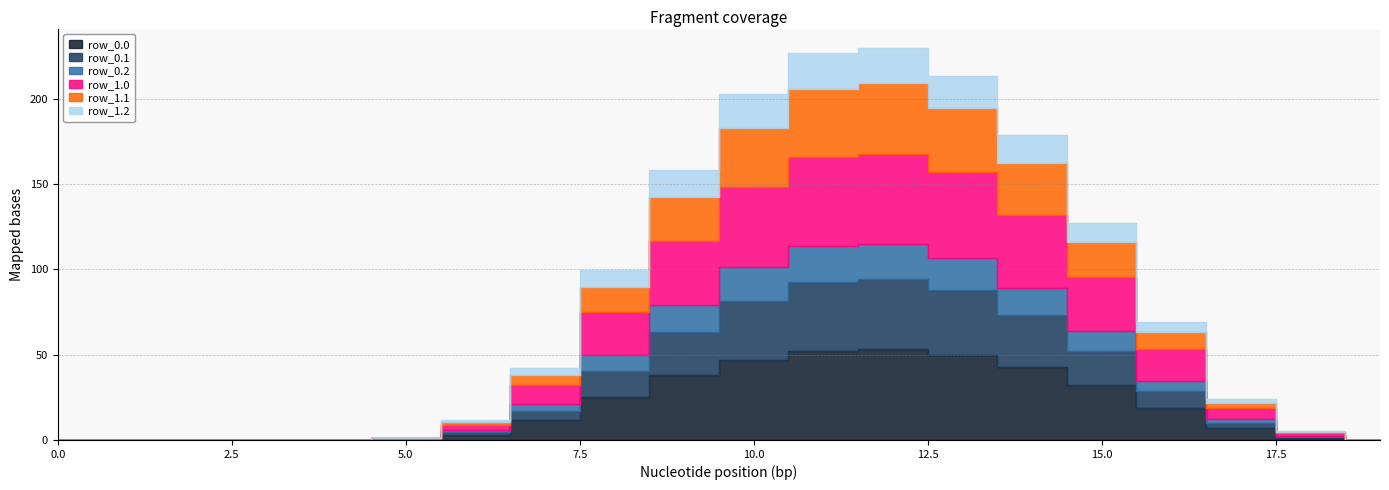

Is it true that row_0.1 equals 11.2 at 13?

False